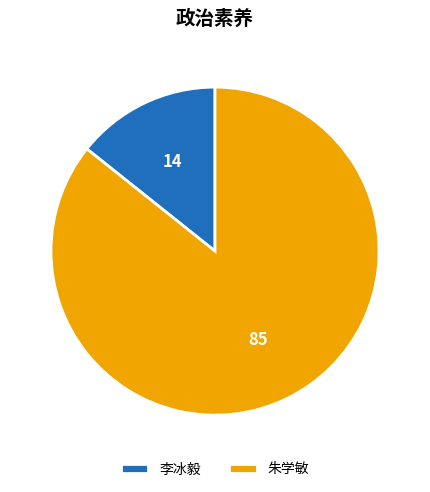

Does 朱学敏 account for over 50% of the chart?

Yes